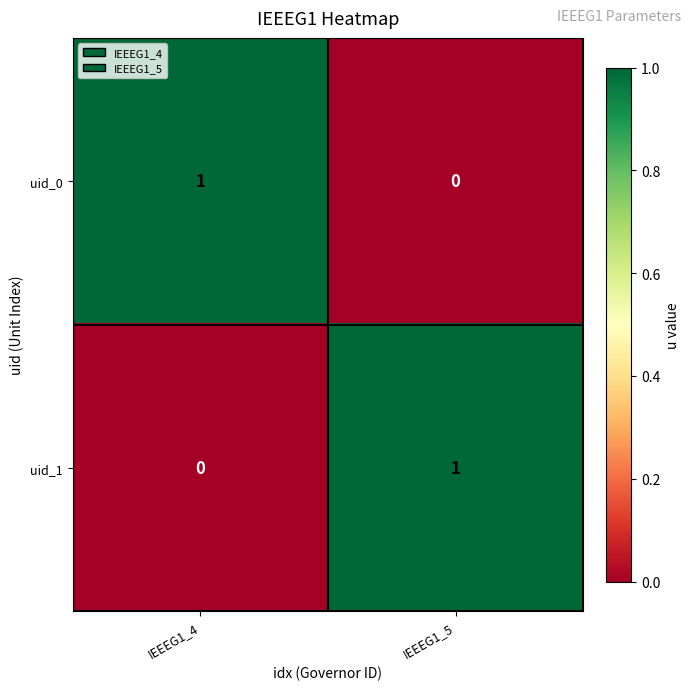

Reading left to right, what are all the values shown in this chart?

uid_0: IEEEG1_4=1	IEEEG1_5=0
uid_1: IEEEG1_4=0	IEEEG1_5=1